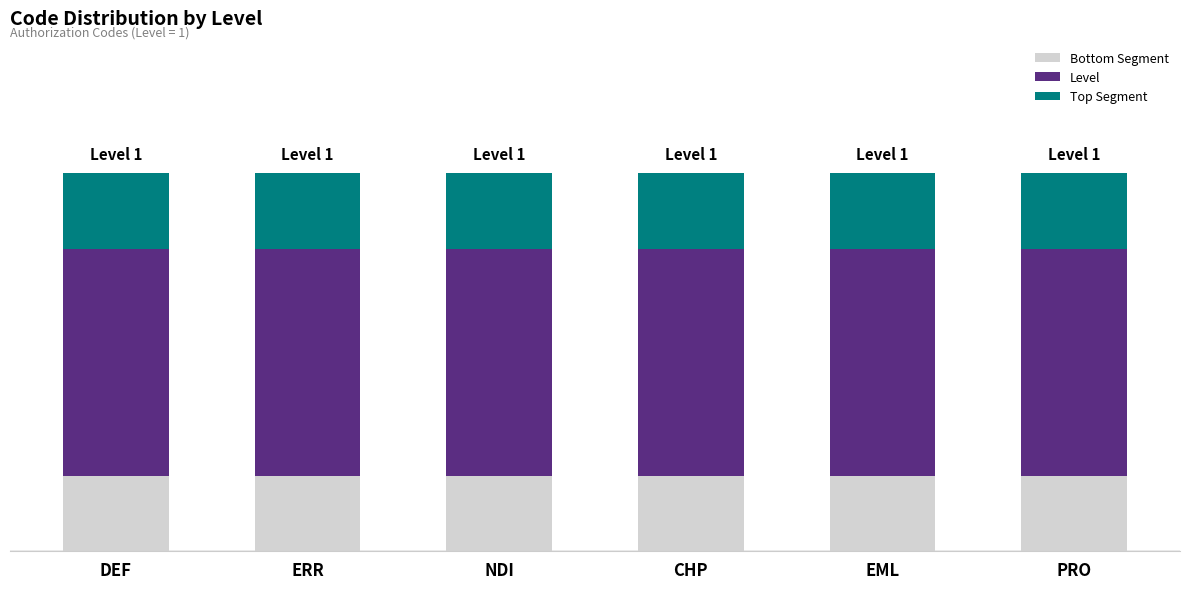

At which category is the sum across all series the highest?

DEF